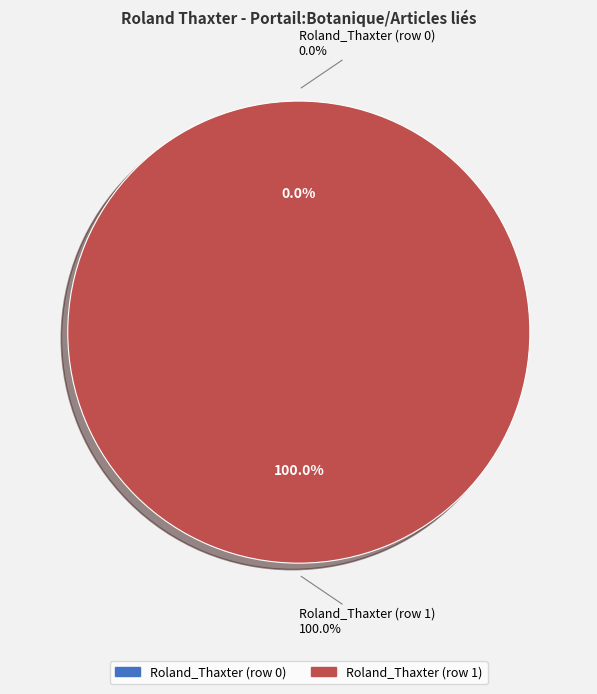

What is the change in value from Roland_Thaxter (row 0) to Roland_Thaxter (row 1)?

+1